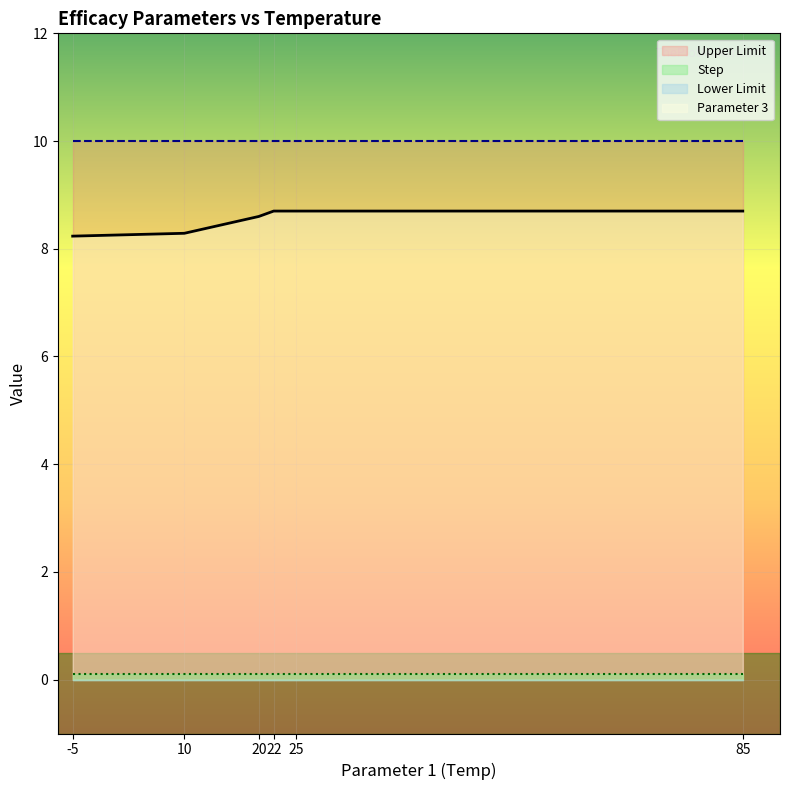

How many series are shown in this chart?

4